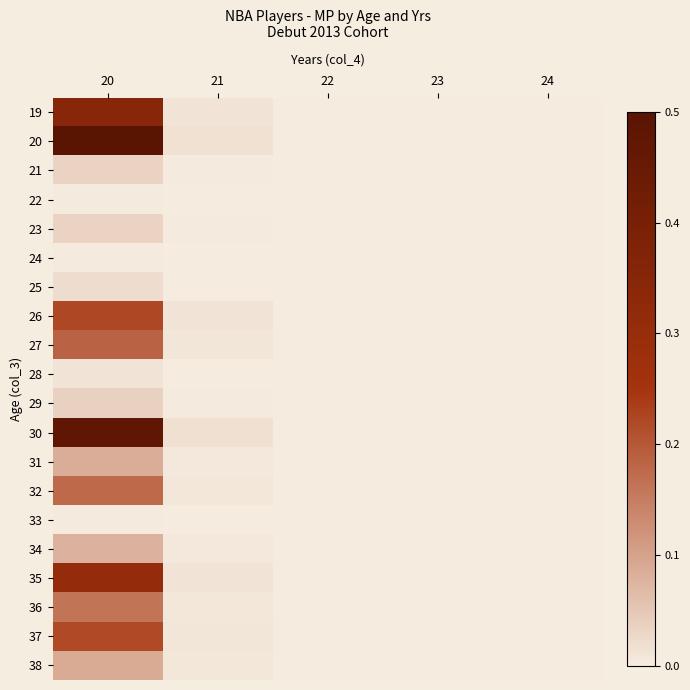

What is the total value across all series at 21?

0.1